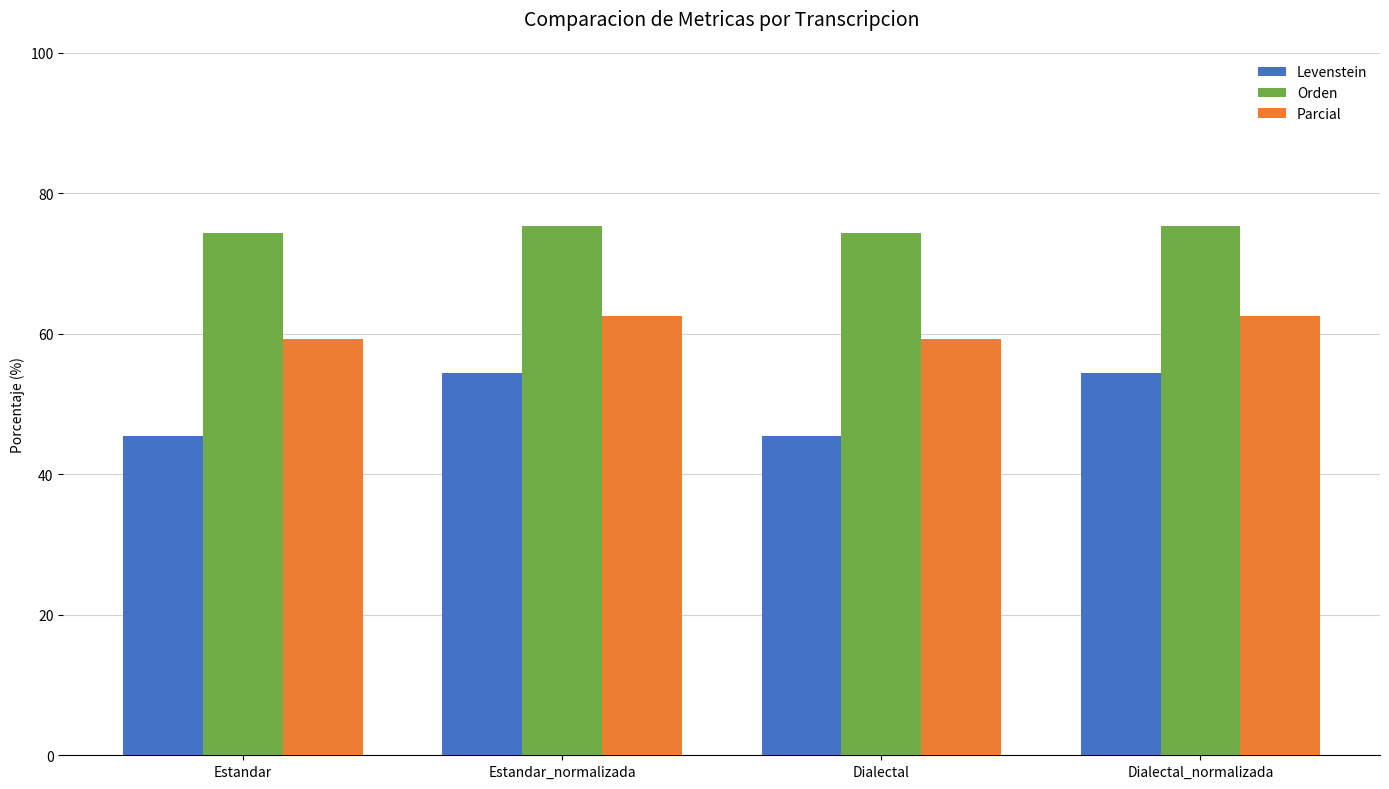

List the series in order of their overall mean, lowest first.

Levenstein, Parcial, Orden